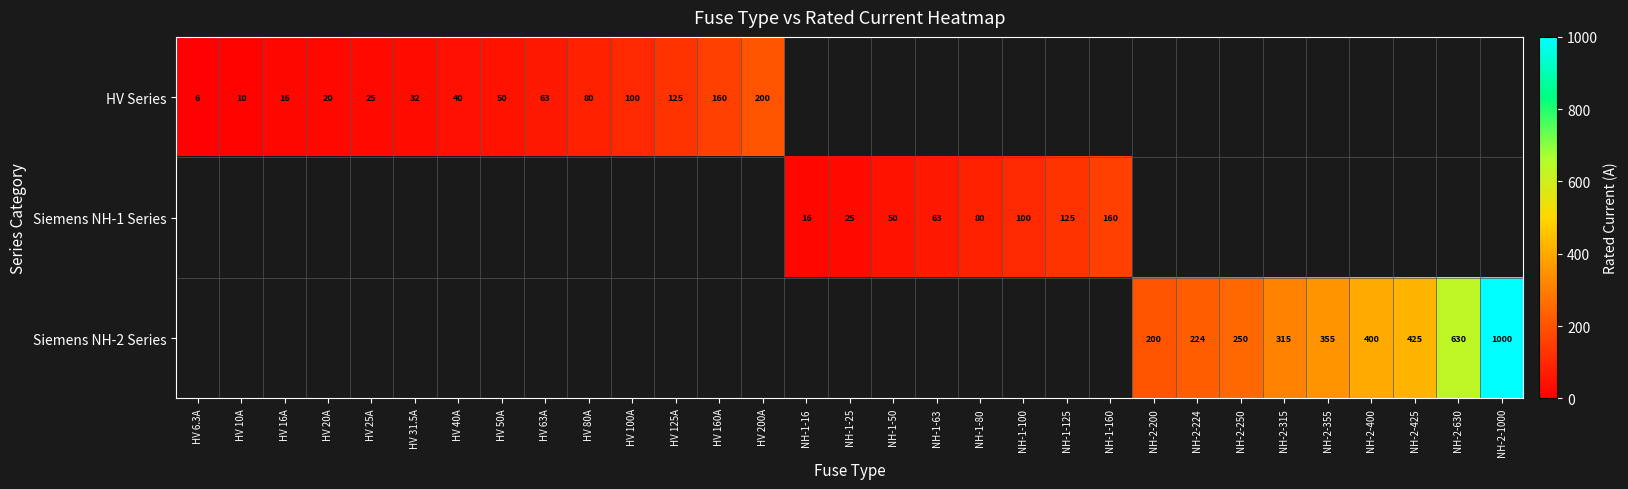

How many categories are shown in the chart?

31